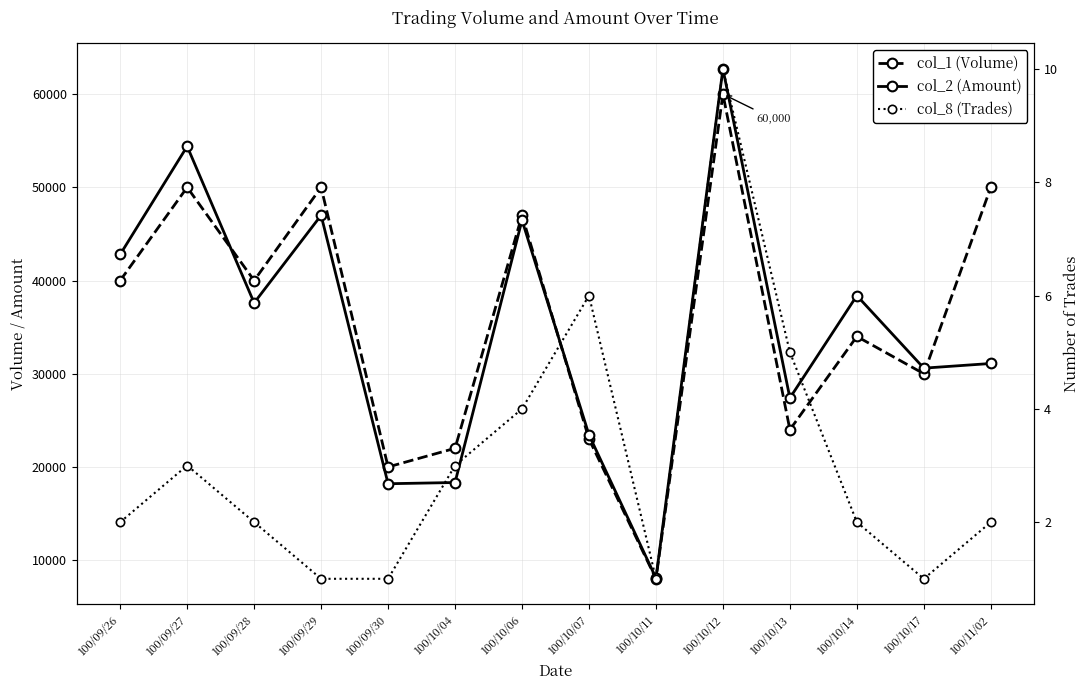

Which has a higher value, 100/10/14 or 100/10/17?

100/10/14